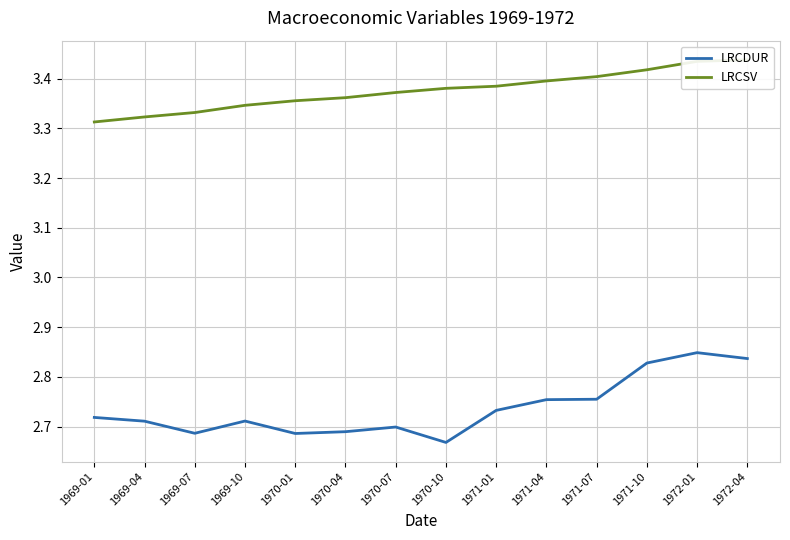

Reading left to right, list all the values displayed in this chart.

LRCDUR: 2.7	2.7	2.7	2.7	2.7	2.7	2.7	2.7	2.7	2.8	2.8	2.8	2.8	2.8
LRCSV: 3.3	3.3	3.3	3.3	3.4	3.4	3.4	3.4	3.4	3.4	3.4	3.4	3.4	3.4